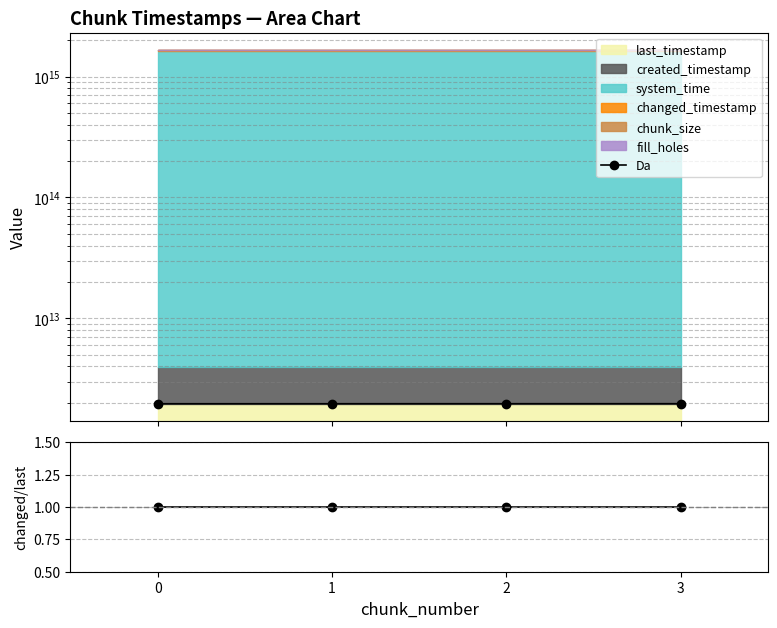

At how many categories does at least one series exceed 201139966057?

4